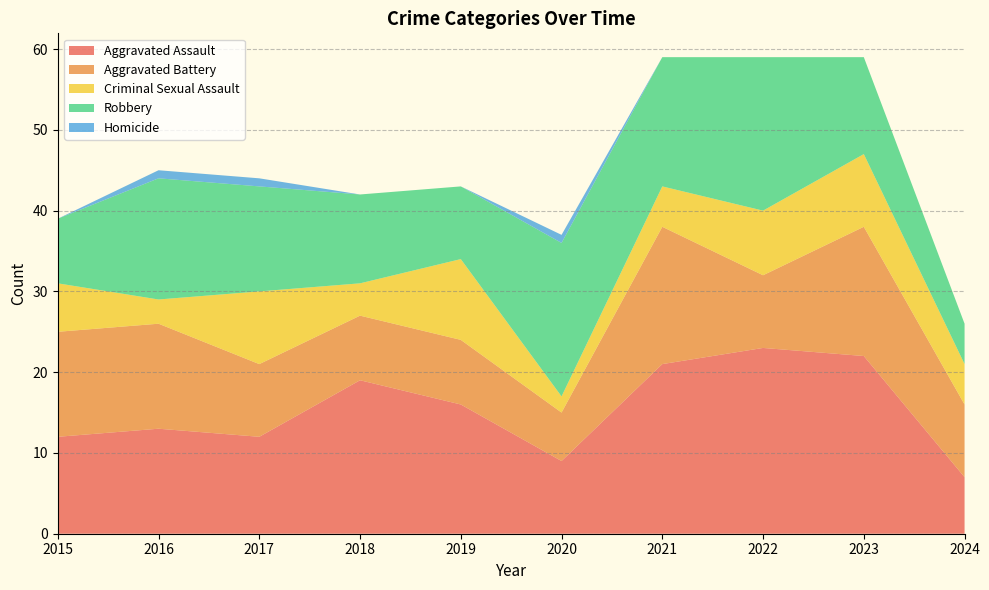

Reading left to right, what are all the values shown in this chart?

Aggravated Assault: 2015=12	2016=13	2017=12	2018=19	2019=16	2020=9	2021=21	2022=23	2023=22	2024=7
Aggravated Battery: 2015=13	2016=13	2017=9	2018=8	2019=8	2020=6	2021=17	2022=9	2023=16	2024=9
Criminal Sexual Assault: 2015=6	2016=3	2017=9	2018=4	2019=10	2020=2	2021=5	2022=8	2023=9	2024=5
Robbery: 2015=8	2016=15	2017=13	2018=11	2019=9	2020=19	2021=16	2022=19	2023=12	2024=5
Homicide: 2015=0	2016=1	2017=1	2018=0	2019=0	2020=1	2021=0	2022=0	2023=0	2024=0